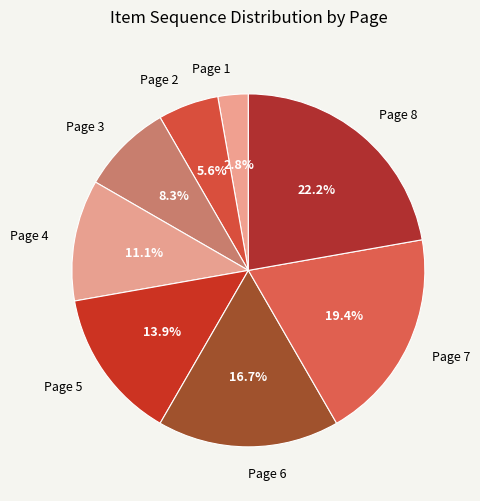

What is the smallest slice in the pie chart?

Page 1